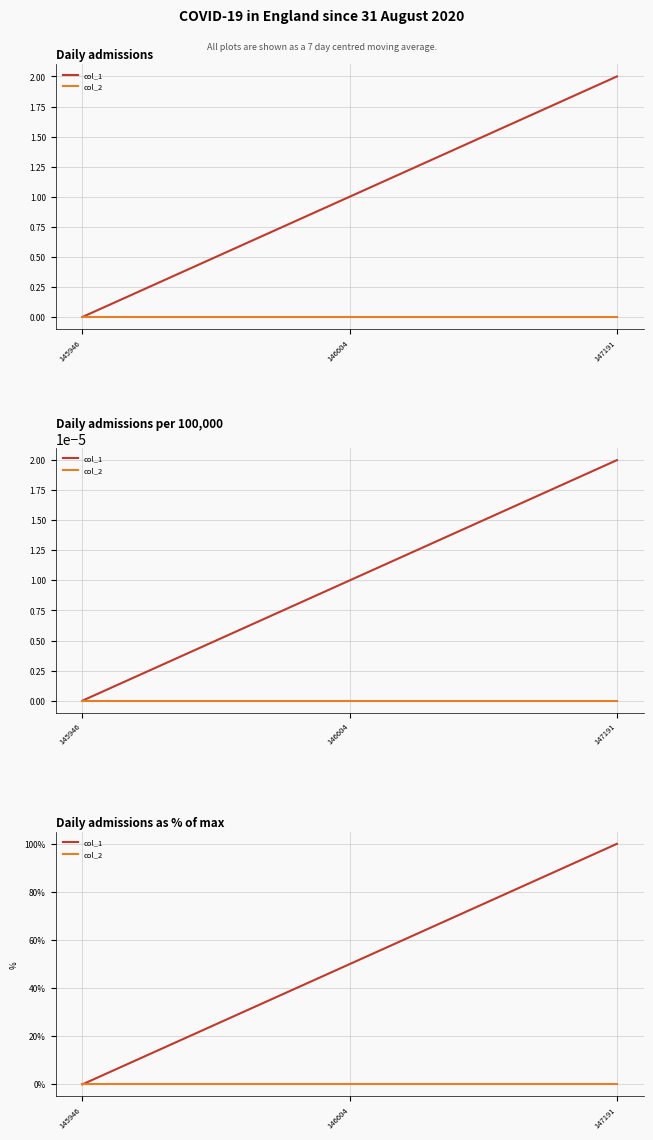

True or false: col_2 has a value of 0 at 145946.

True